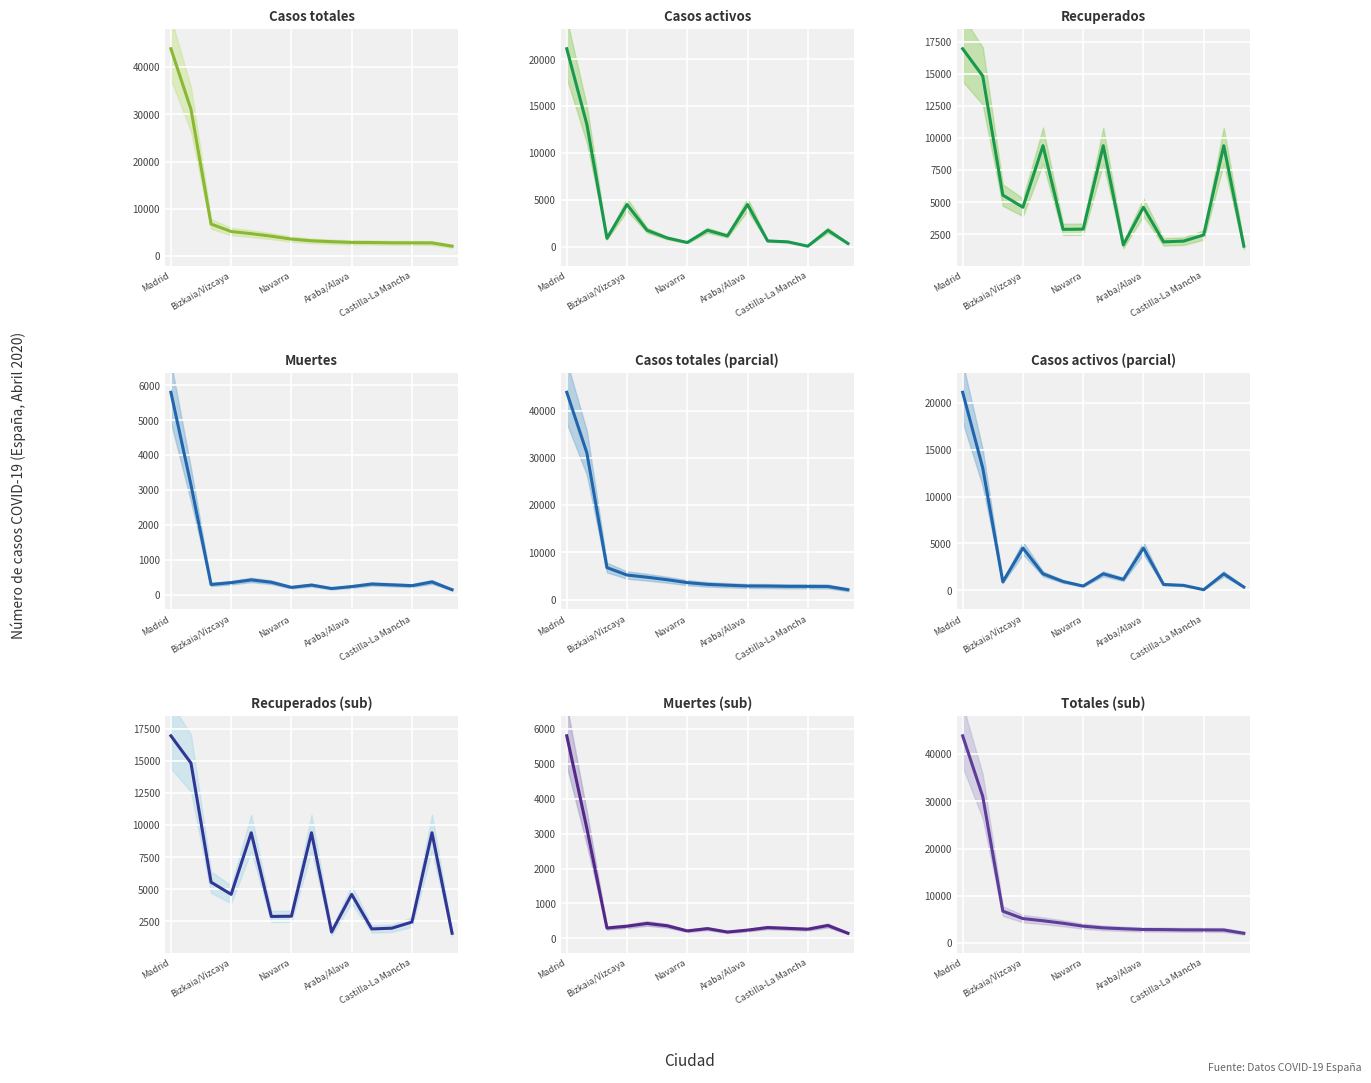

List the series in order of their overall mean, highest first.

Casos totales, Recuperados, Casos activos, Muertes